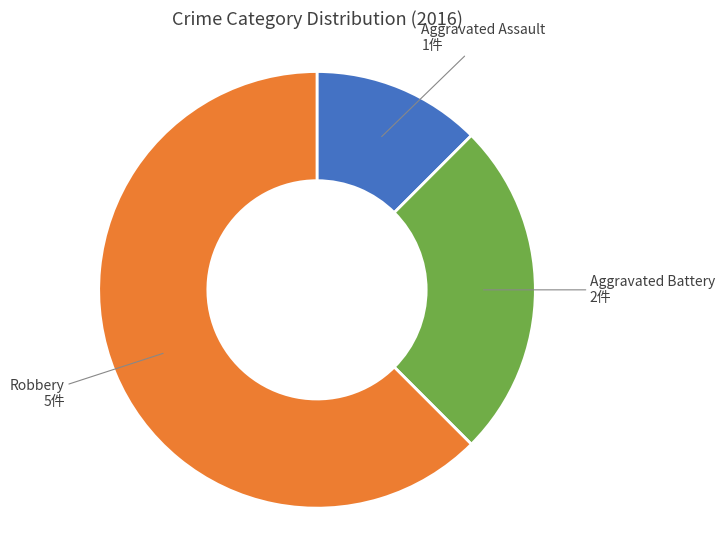

How many slices are in this pie chart?

3